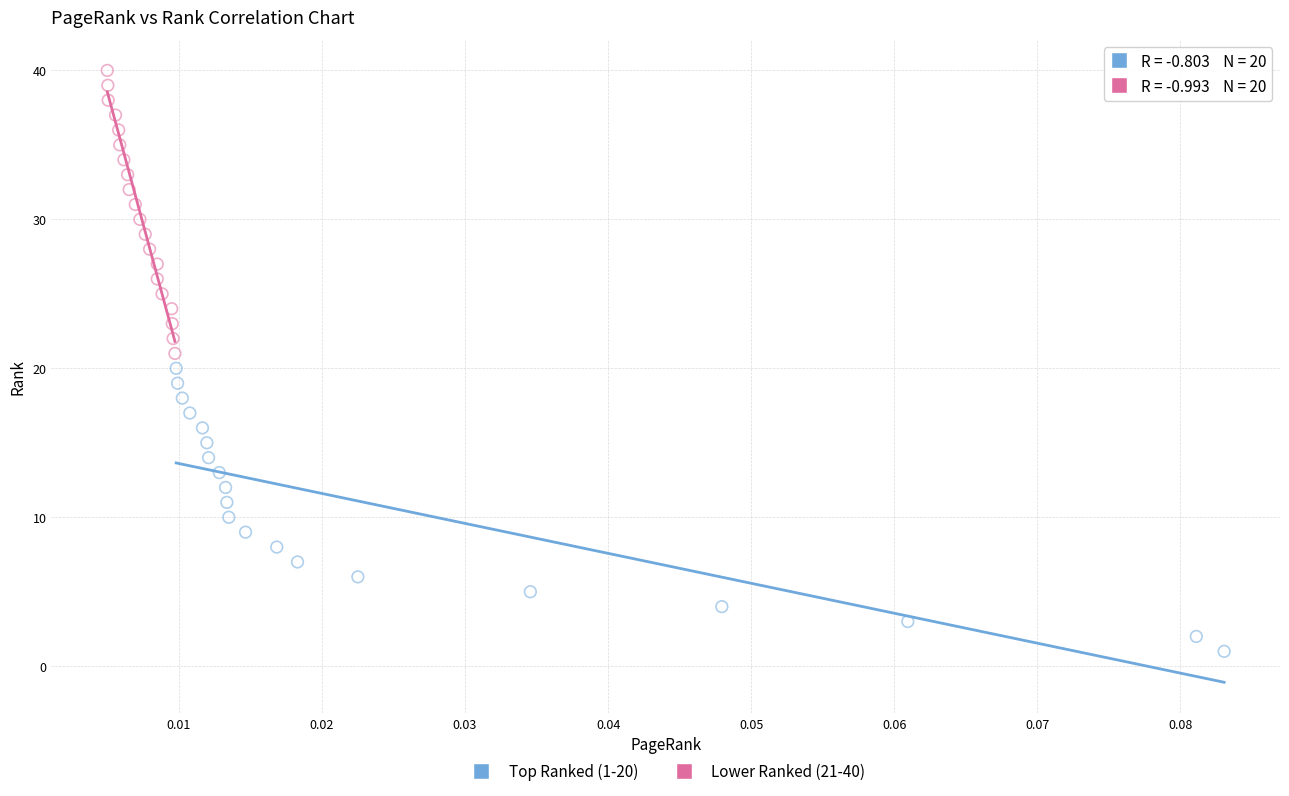

Which series contains the highest Y value?

Lower Ranked (21-40)